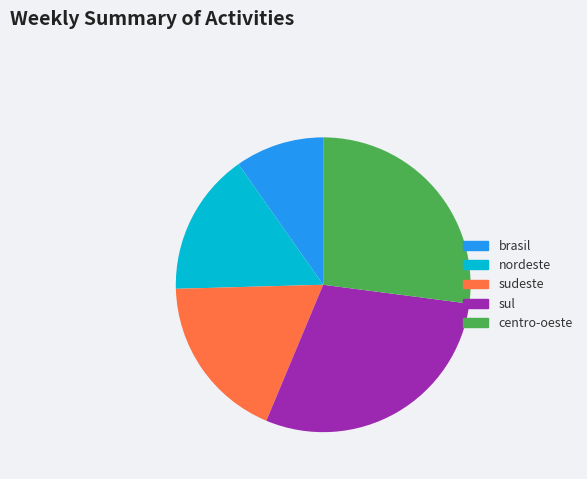

Which slice is the largest?

sul